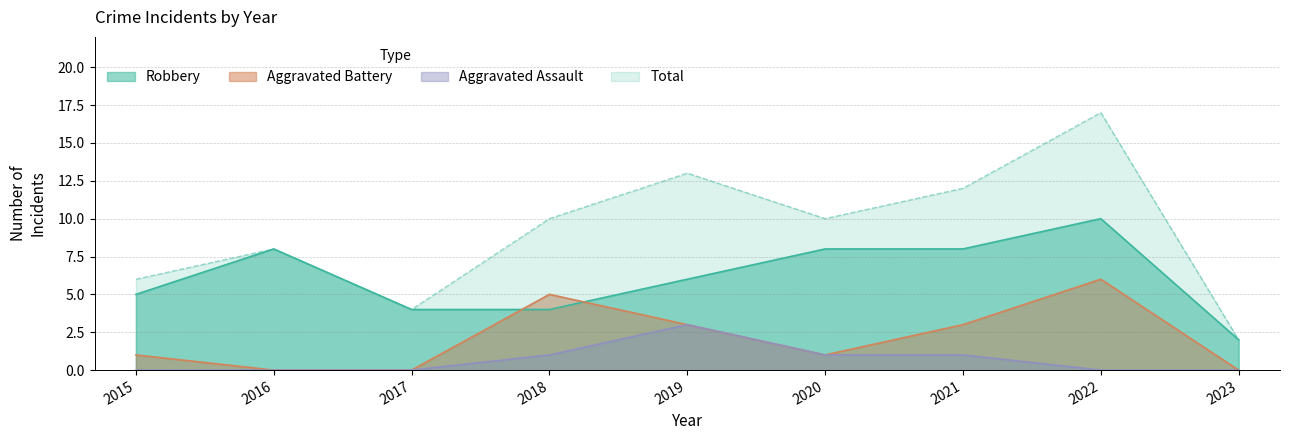

Is the value of Aggravated Assault at 2020 greater than the value of Aggravated Battery at 2015?

No